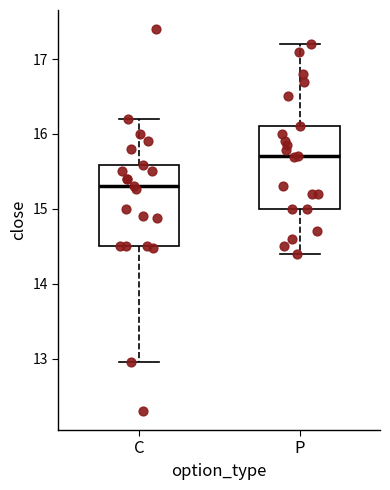

Reading left to right, transcribe this box plot: for each box, give where its median line is, the range the box spans, and where its two whiskers end, as read against the y-axis. The values are not printed on the chart, so give them approximately, as read against the axis.

C: median 15.3, box 14.5 to 15.6, whiskers 13.0 to 16.2
P: median 15.7, box 15.0 to 16.1, whiskers 14.4 to 17.2